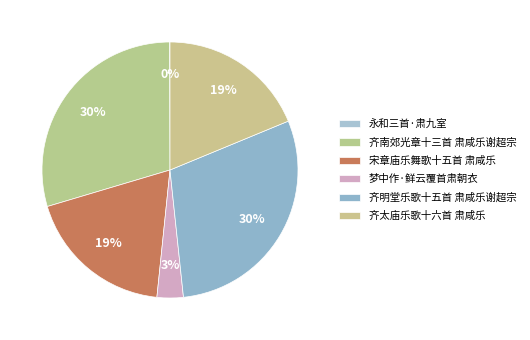

How many slices are in this pie chart?

6